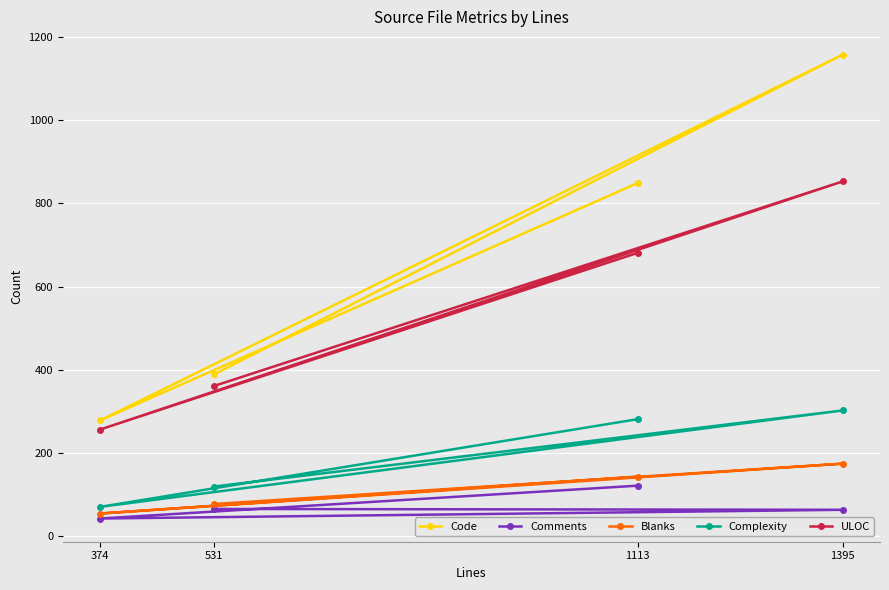

What is the value of the Blanks point at the 2nd from the left?

77